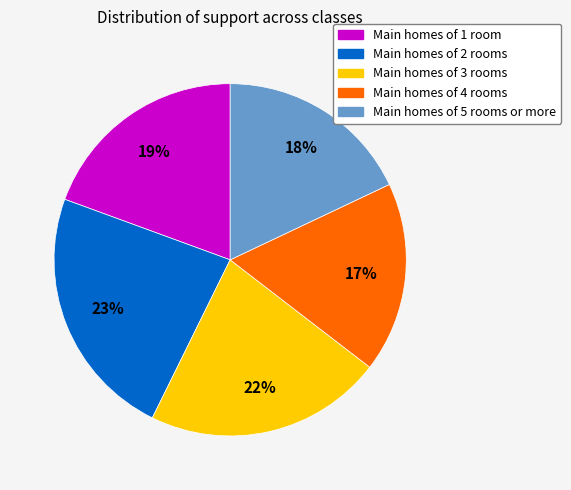

To the nearest percent, what is the average slice percentage?

20%